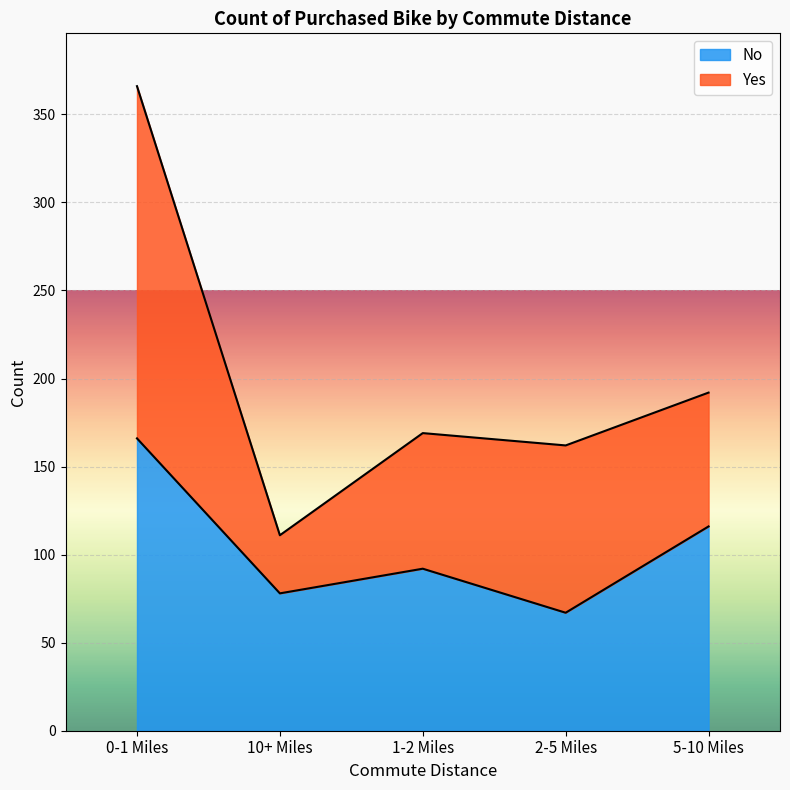

True or false: the data shows 165 at 1-2 Miles.

False